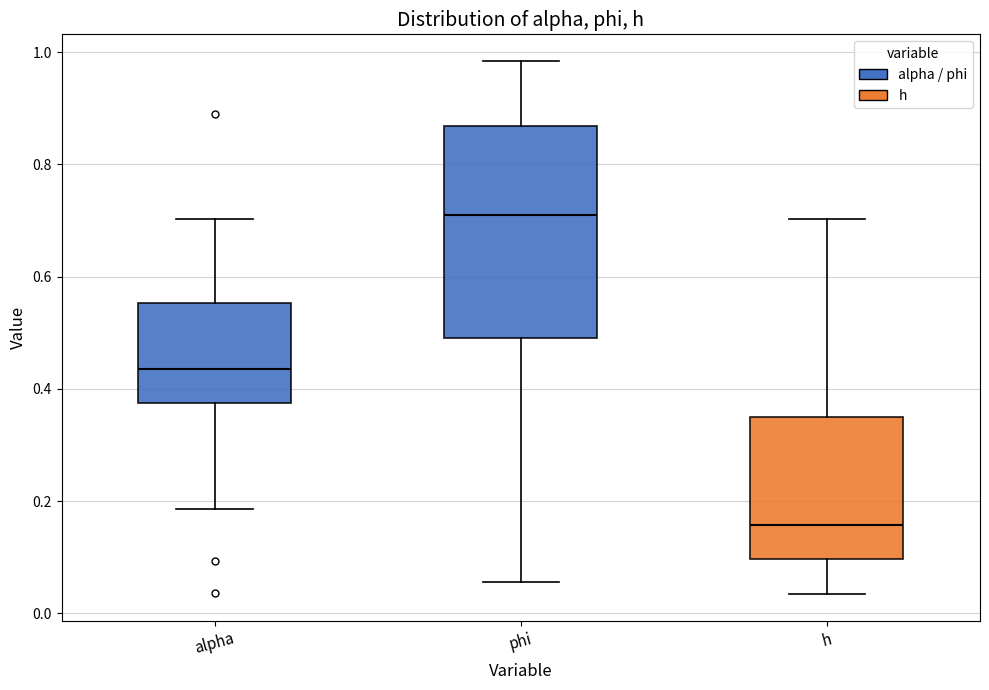

Which box's median line is the highest?

phi